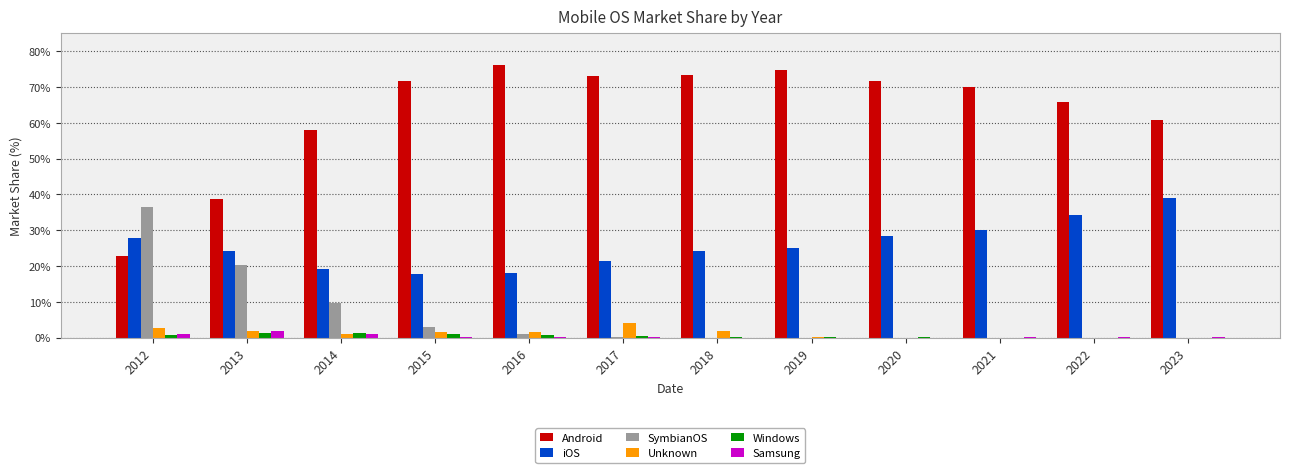

Is it true that iOS equals 37.6 at 2019?

False